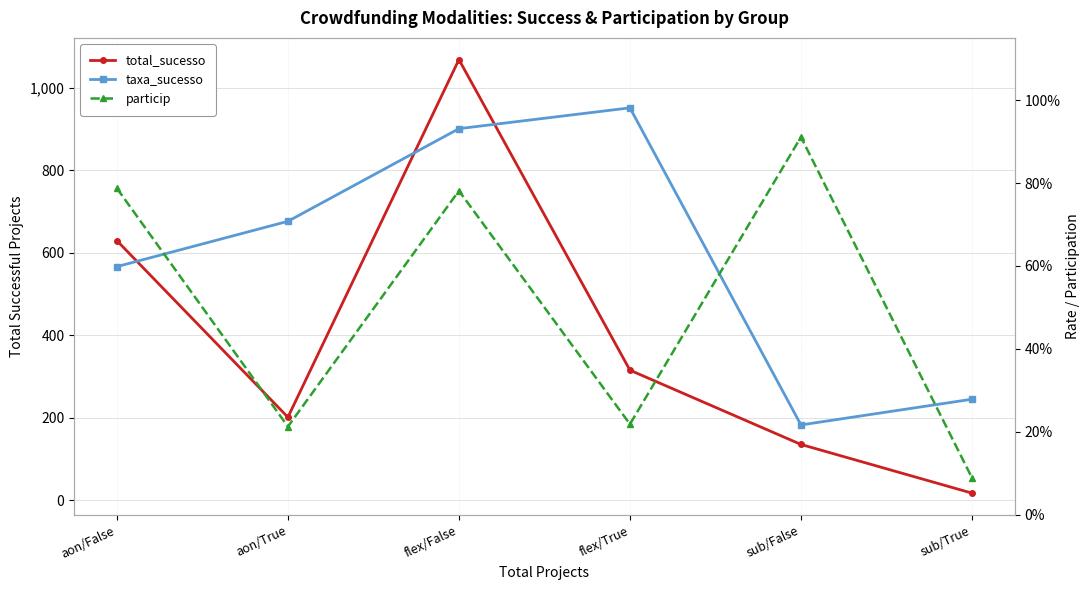

Count the number of categories in the chart.

6